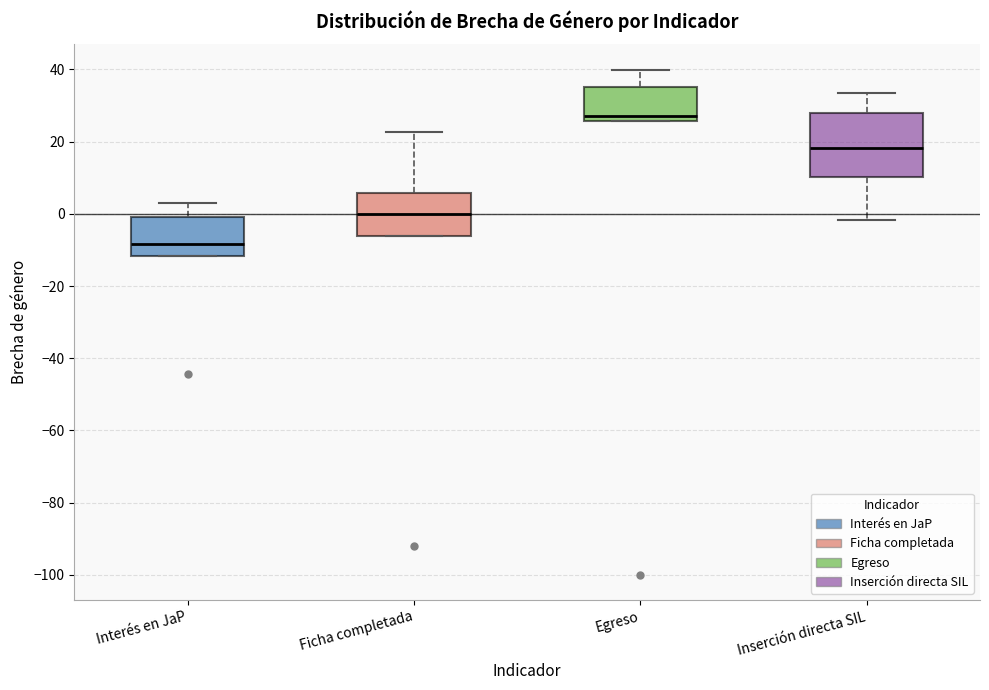

Reading left to right, read every box against the y-axis: the position of its median line, the range the box covers, and the ends of its whiskers. The values are not printed on the chart, so give them approximately, as read against the axis.

Interés en JaP: median -8, box -12 to 0, whiskers -12 to 4
Ficha completada: median 0, box -6 to 6, whiskers -6 to 22
Egreso: median 28, box 26 to 36, whiskers 26 to 40
Inserción directa SIL: median 18, box 10 to 28, whiskers -2 to 34